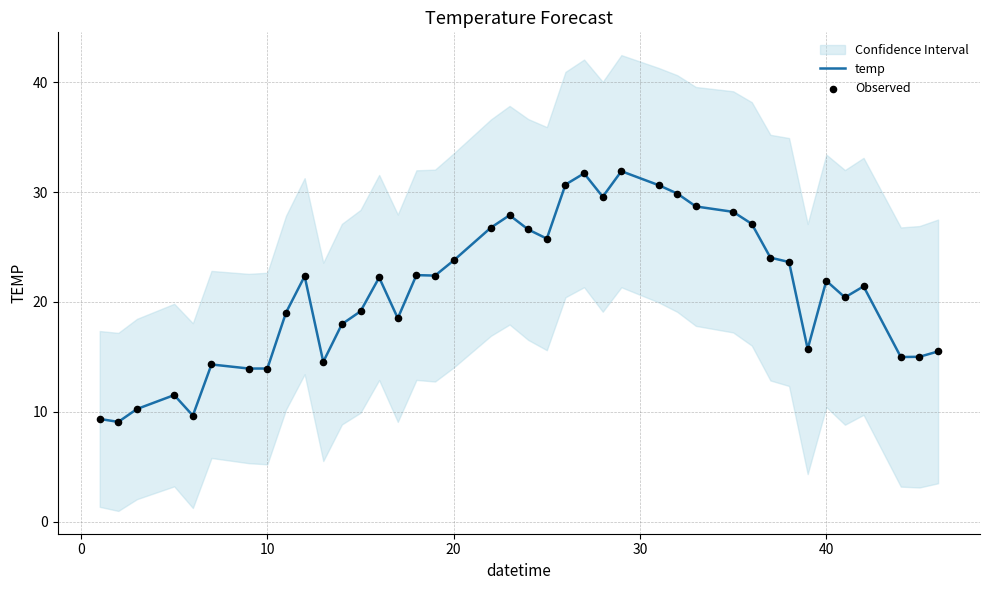

Which series has the widest spread of Y values?

temp